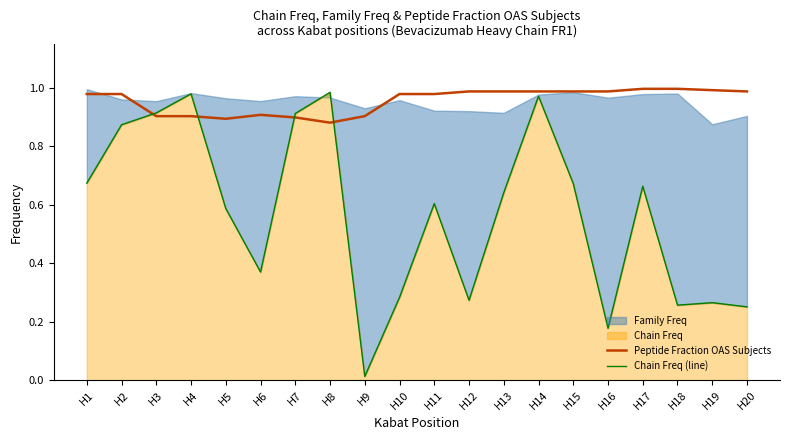

Which series has the widest spread of values?

Chain Freq (line)